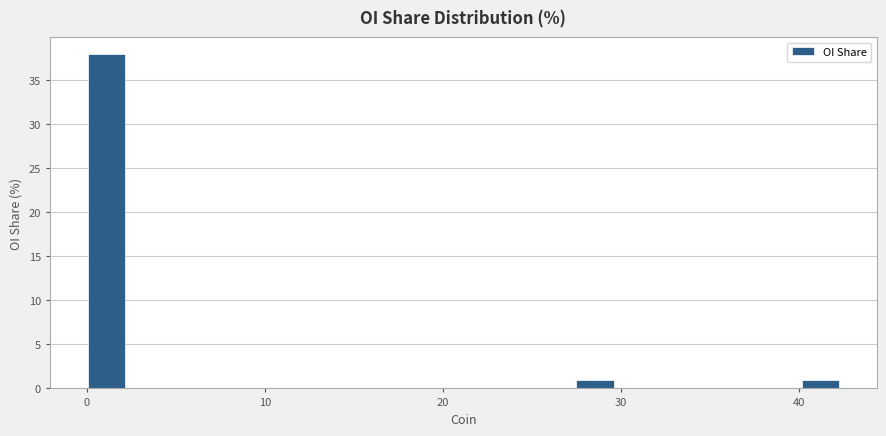

Read against the x-axis, roughly where is the centre of the tallest bar?

1